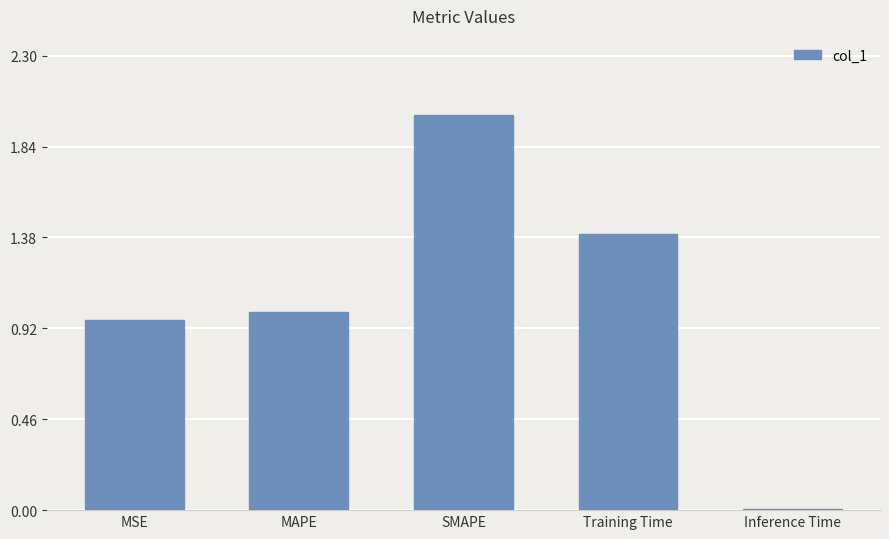

What is the label of the 5th bar from the right?

MSE